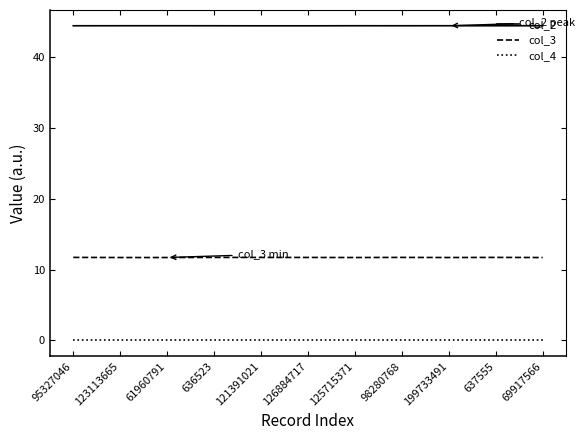

Which series has the largest total across all categories?

col_2